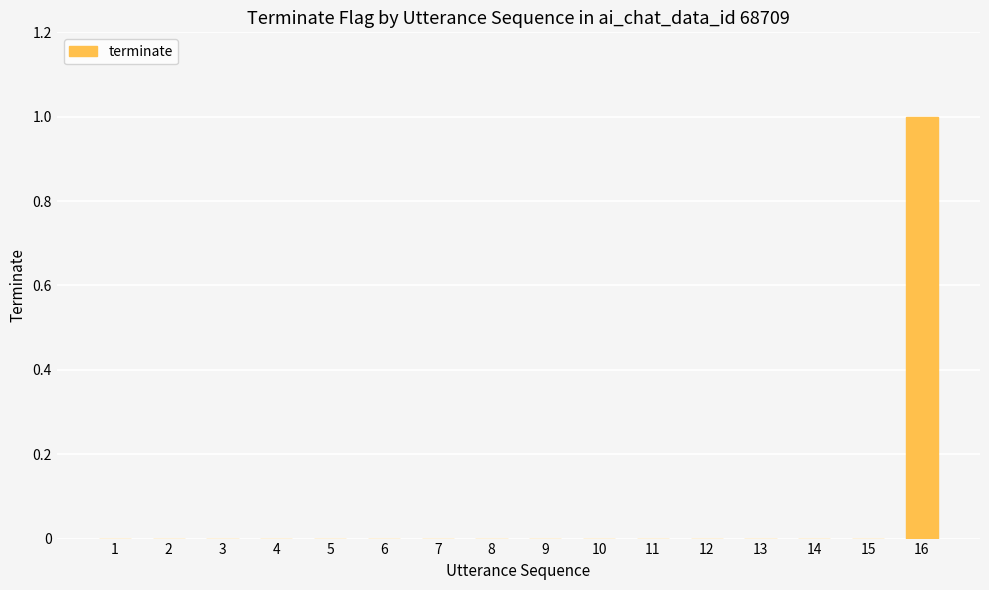

Reading left to right, list all the values displayed in this chart.

0	0	0	0	0	0	0	0	0	0	0	0	0	0	0	1